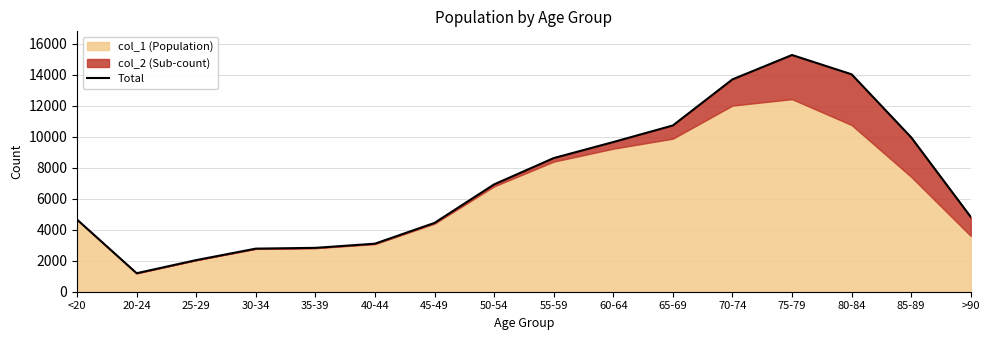

What is the label of the 12th point from the left?

70-74